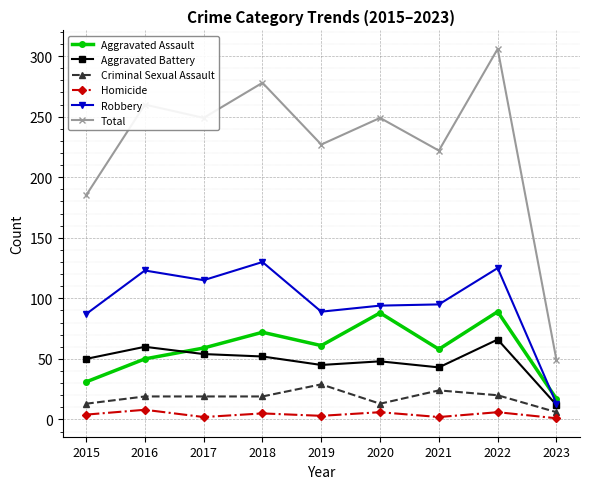

Which series changed the most between 2019 and 2020?

Aggravated Assault